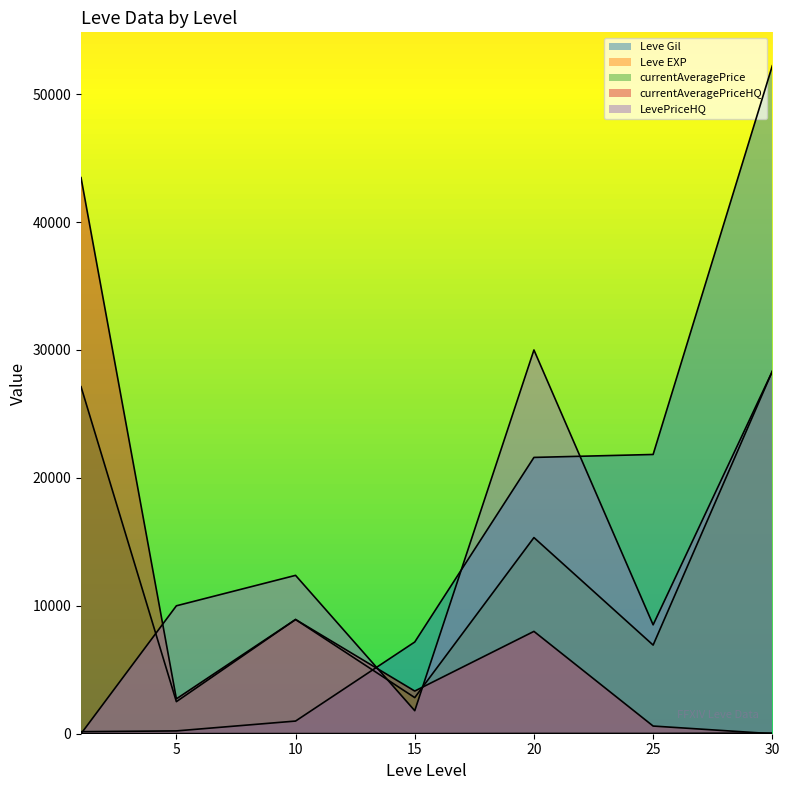

Which series ends up on top after the final intersection of currentAveragePriceHQ and currentAveragePrice?

currentAveragePrice